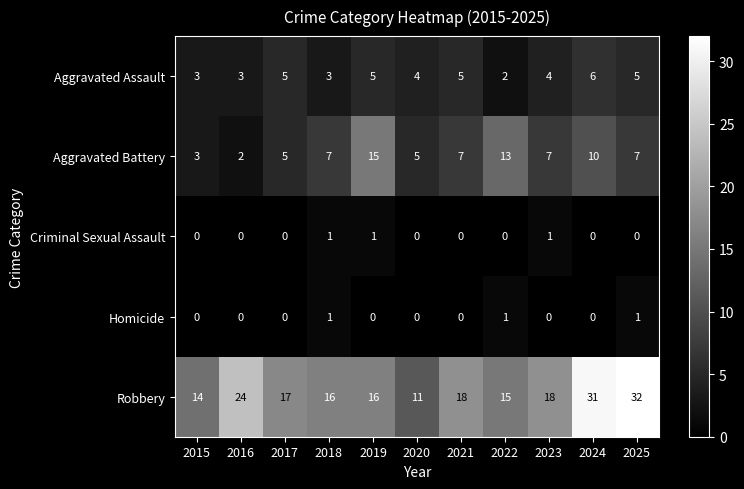

What is the difference between the highest and lowest values at 2023?

18